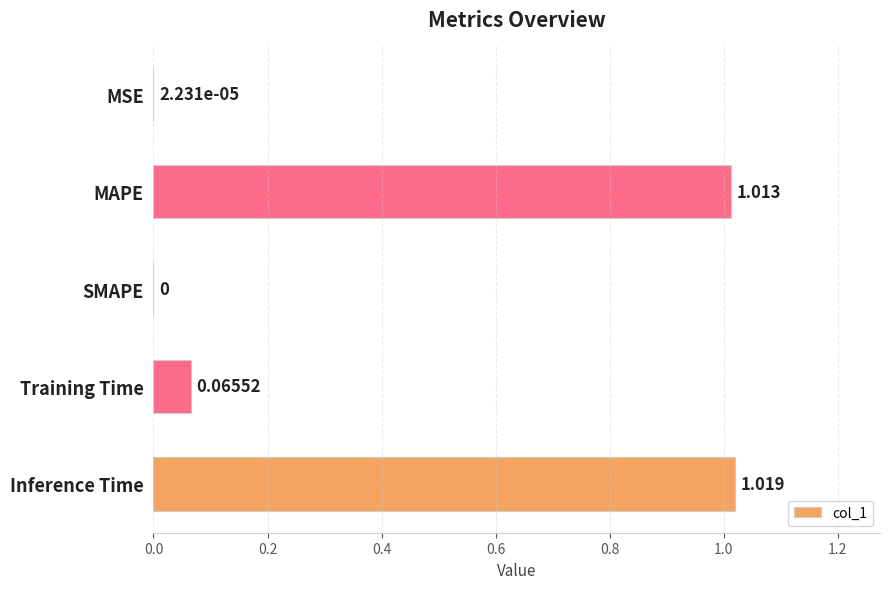

Which label corresponds to the largest value in the chart?

Inference Time